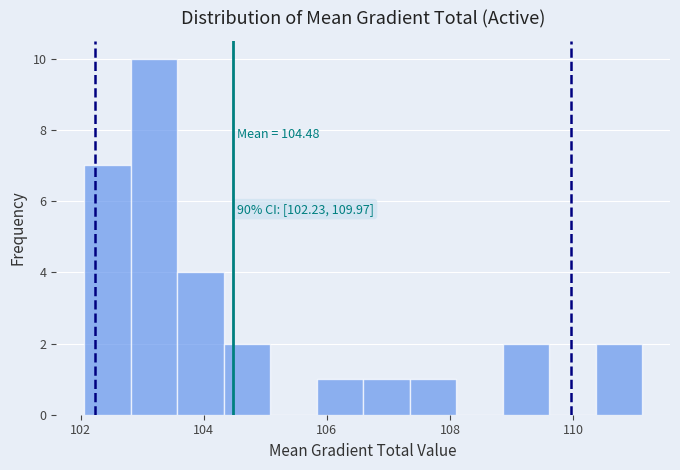

Read against the x-axis, roughly where is the centre of the tallest bar?

103.2